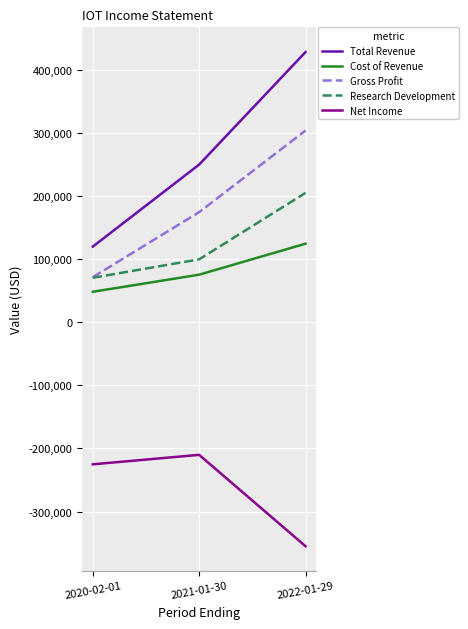

Count the Cost of Revenue values in the range 48300 to 124500.

3